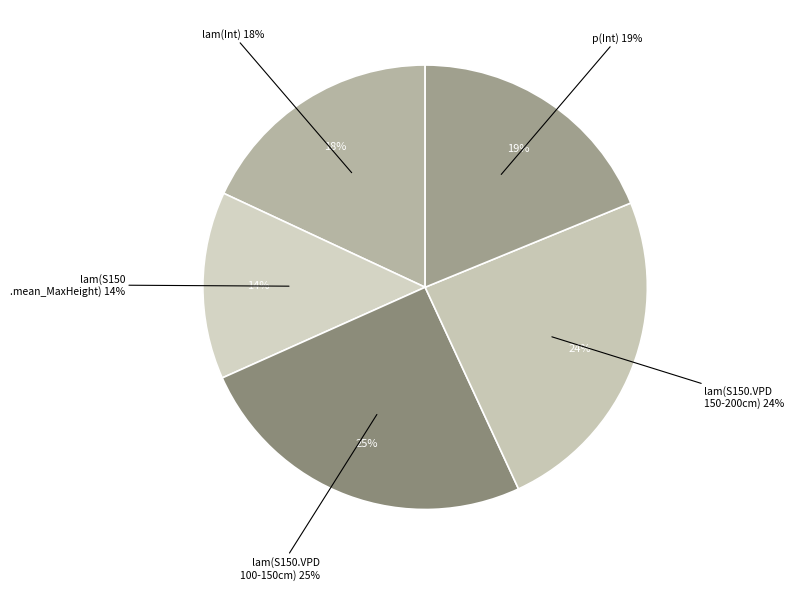

Count the number of slices in the pie.

5